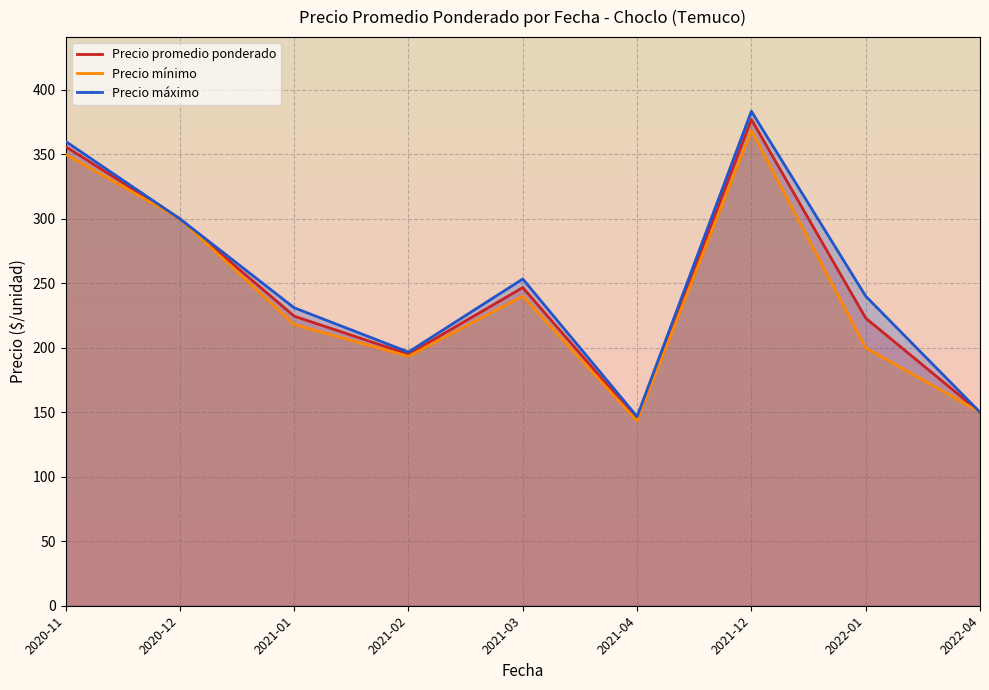

In Precio máximo, how many points are lower than both neighbors (excluding endpoints)?

2